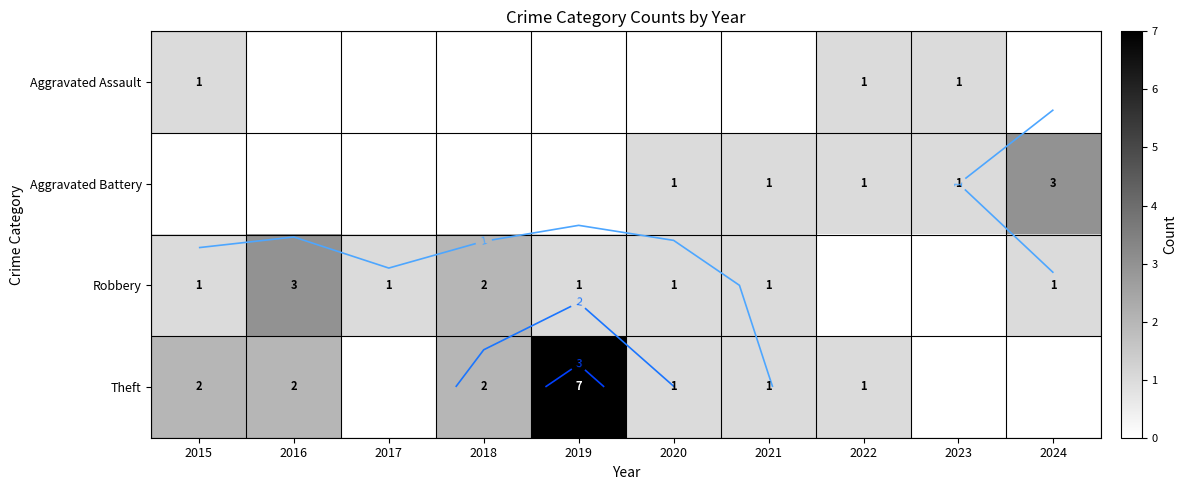

How many distinct data groups are displayed?

4